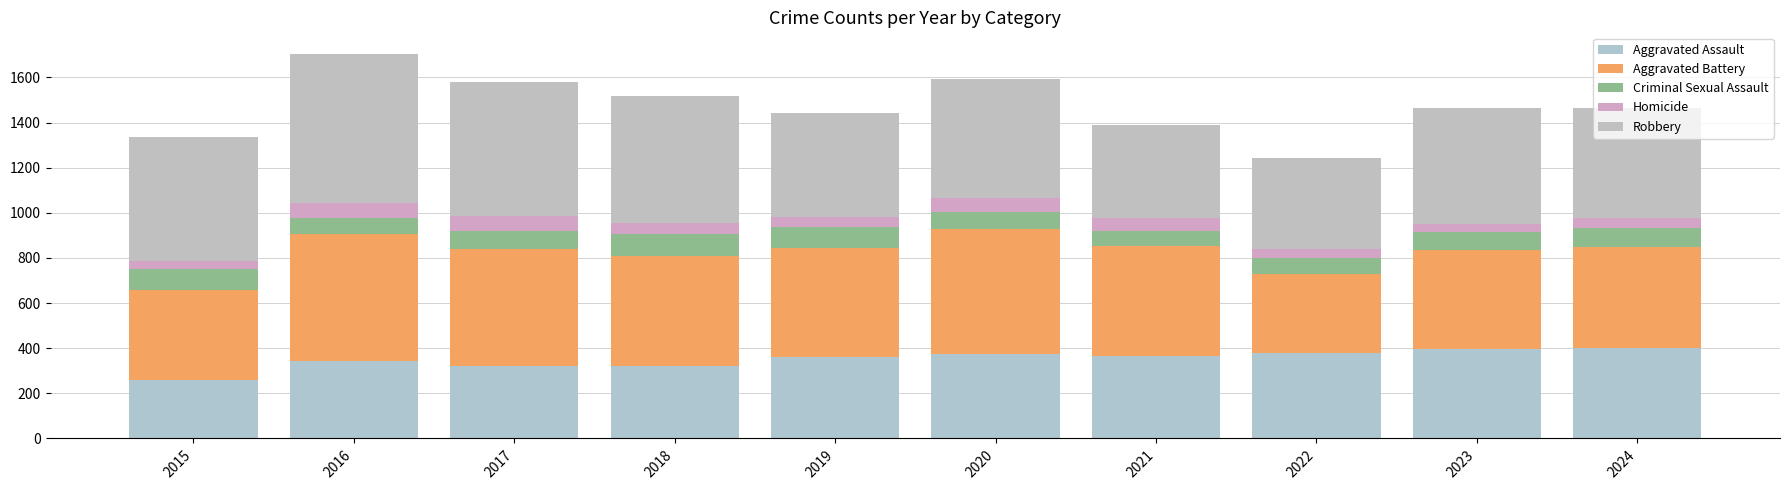

Rank the series at 2020 from lowest to highest value.

Homicide, Criminal Sexual Assault, Aggravated Assault, Robbery, Aggravated Battery